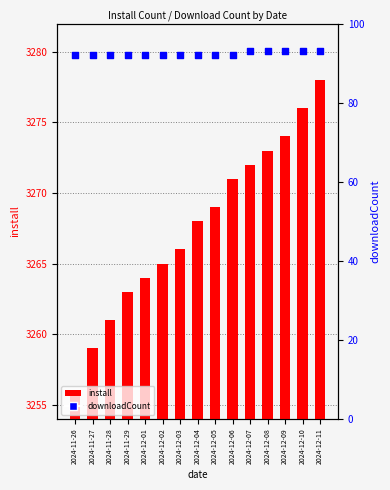

Which series reaches the maximum Y coordinate?

install